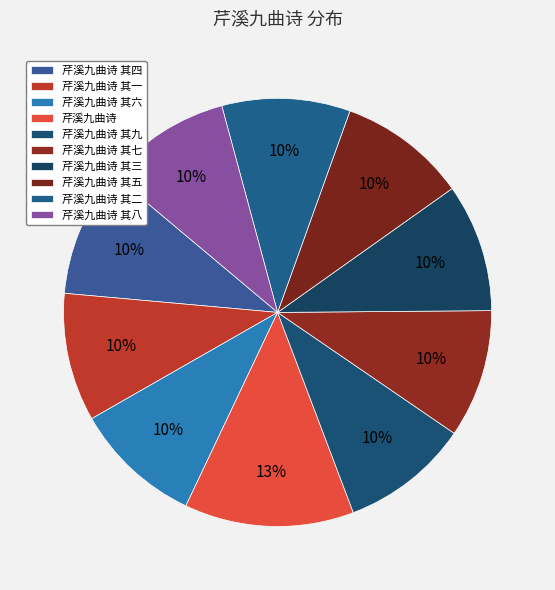

What percentage is the 芹溪九曲诗 其三 slice, to the nearest percent?

10%